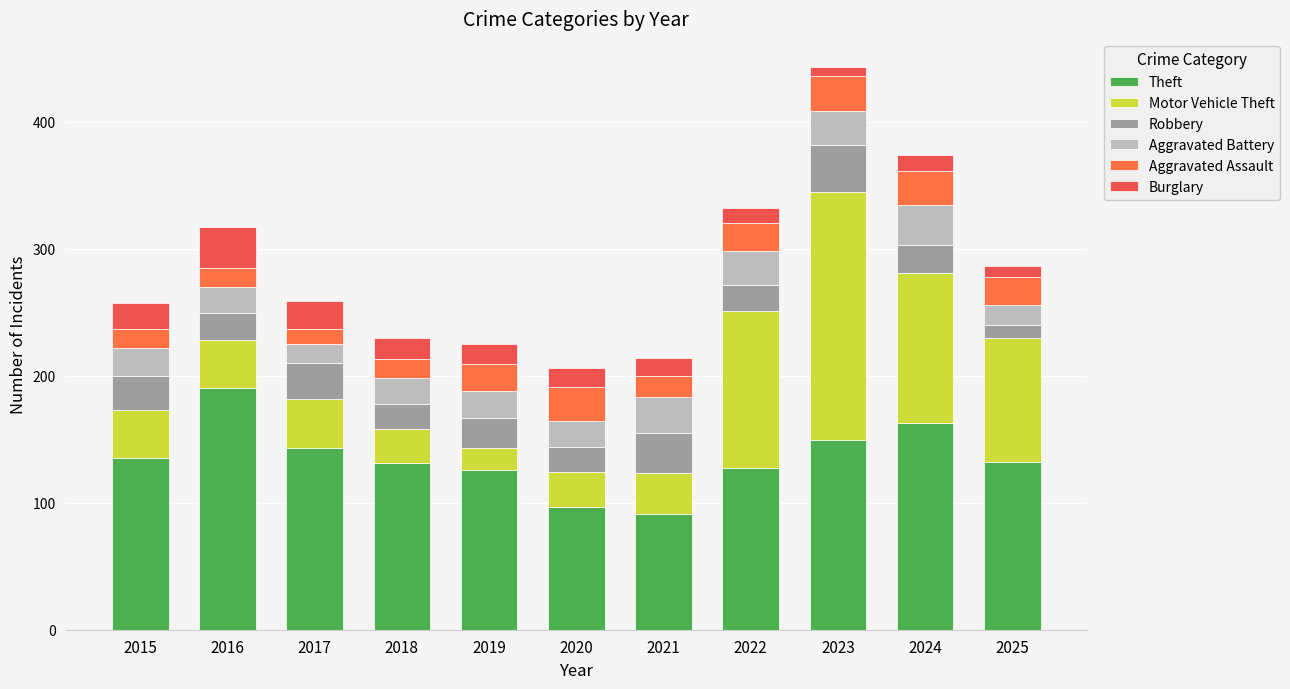

Are the bars grouped side by side (vs. stacked)?

No